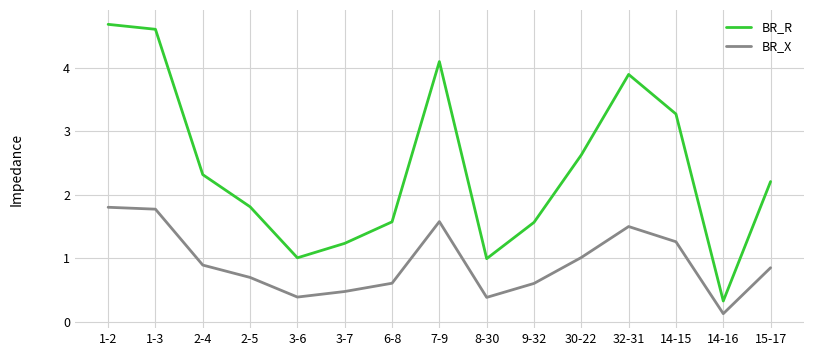

Where is the first local maximum for BR_R?

7-9